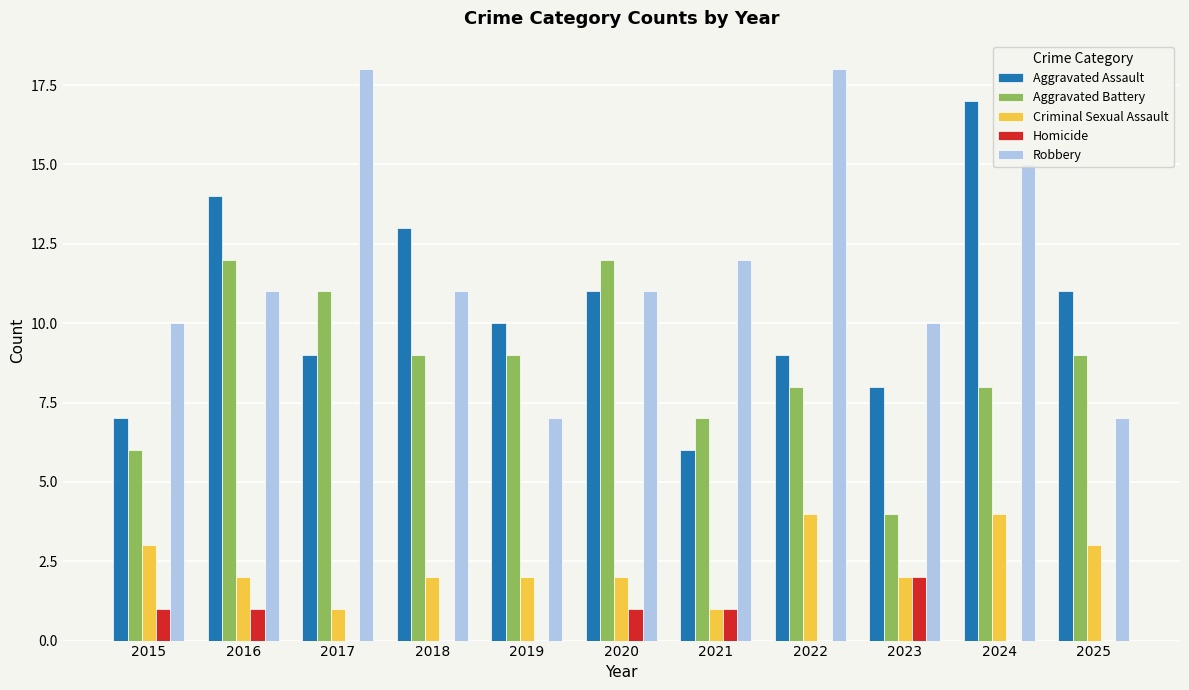

What is the greatest value displayed?

18